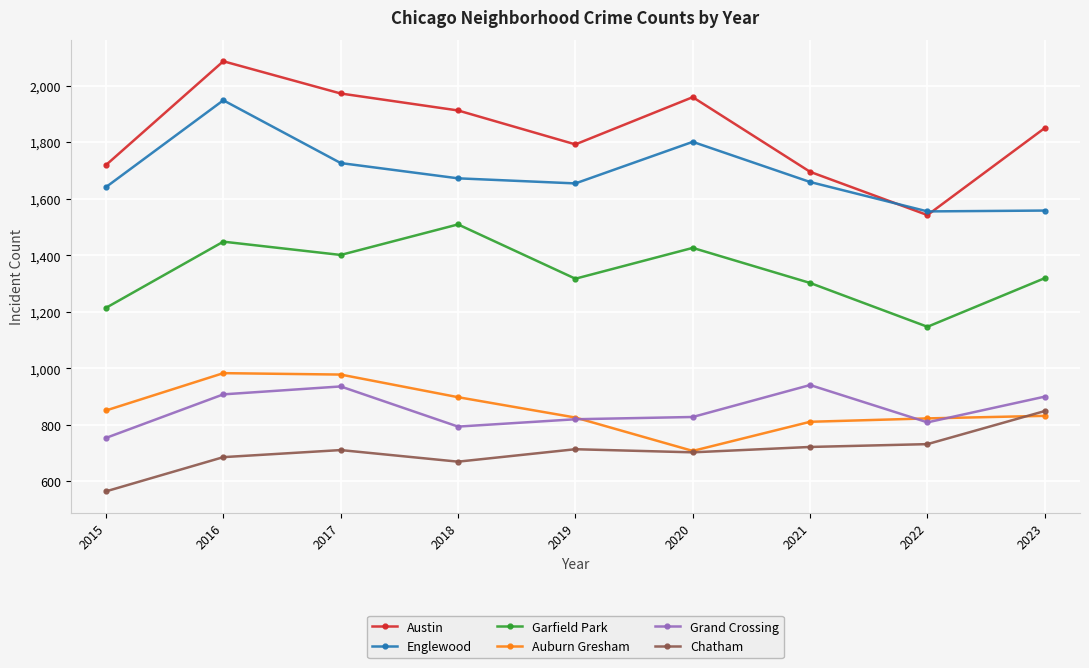

True or false: Auburn Gresham has a value of 823 at 2022.

True